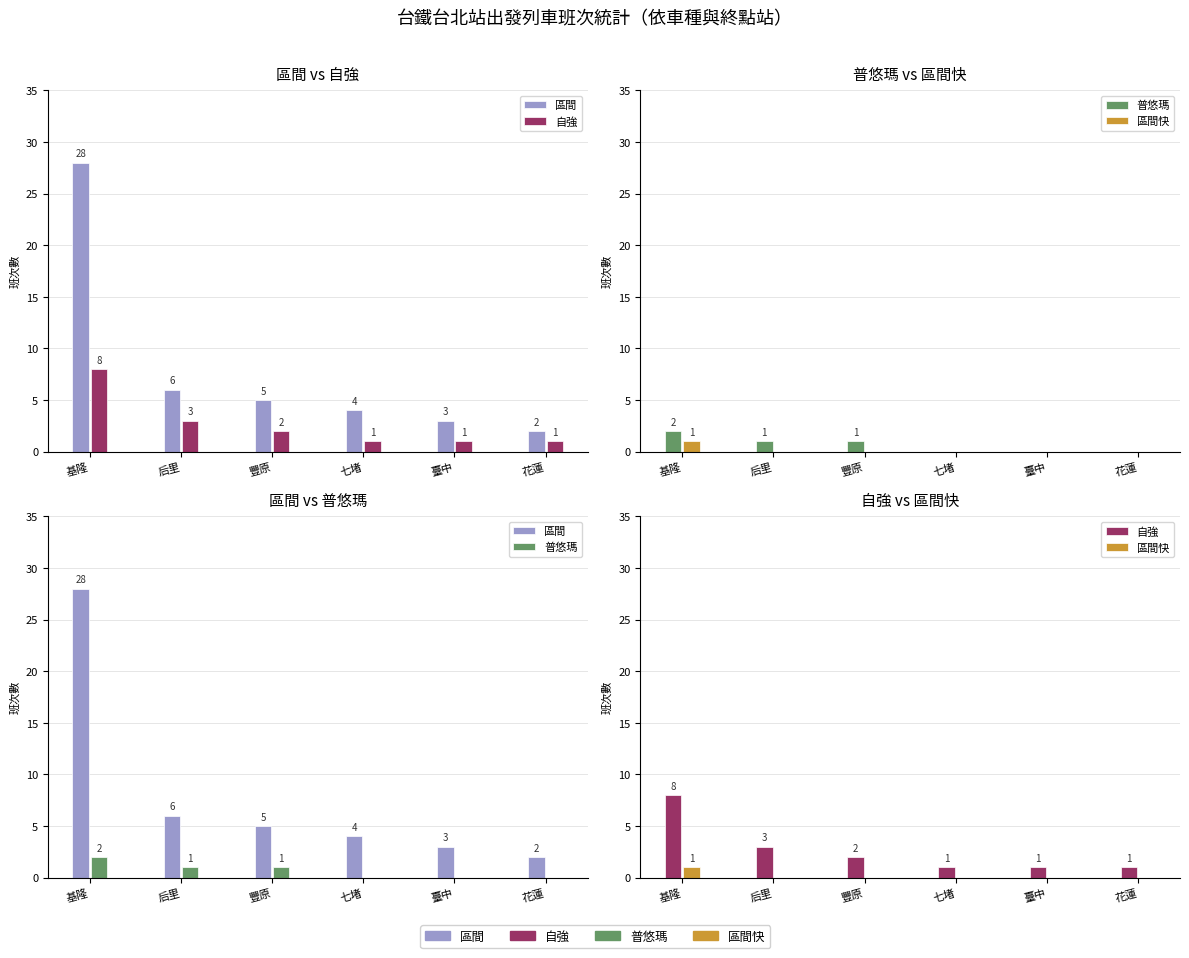

Reading left to right, what are all the values shown in this chart?

區間: 28	6	5	4	3	2
自強: 8	3	2	1	1	1
普悠瑪: 2	1	1	0	0	0
區間快: 1	0	0	0	0	0